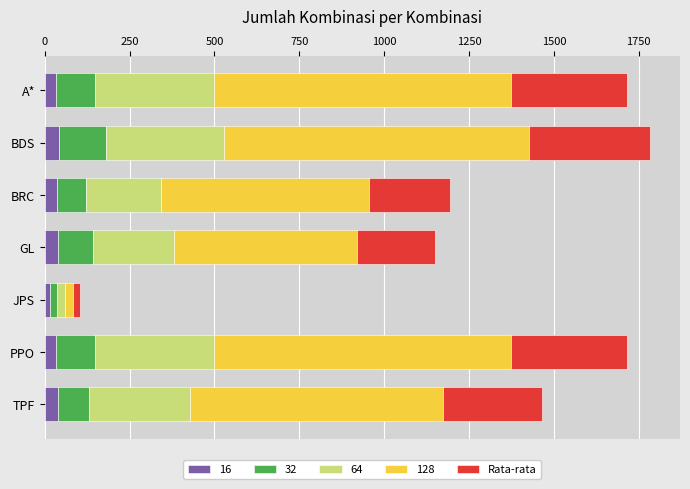

What is the maximum value for 16?

41.0